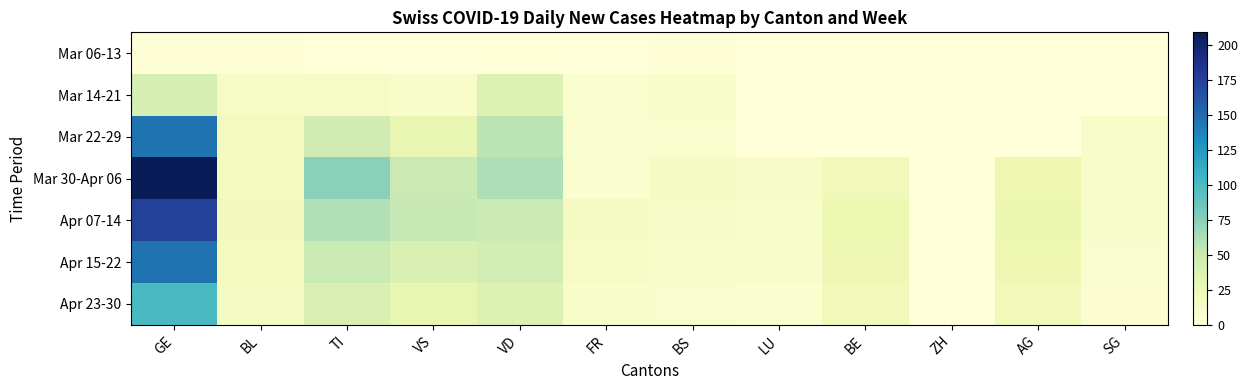

Which category has the lowest value across all series?

TI